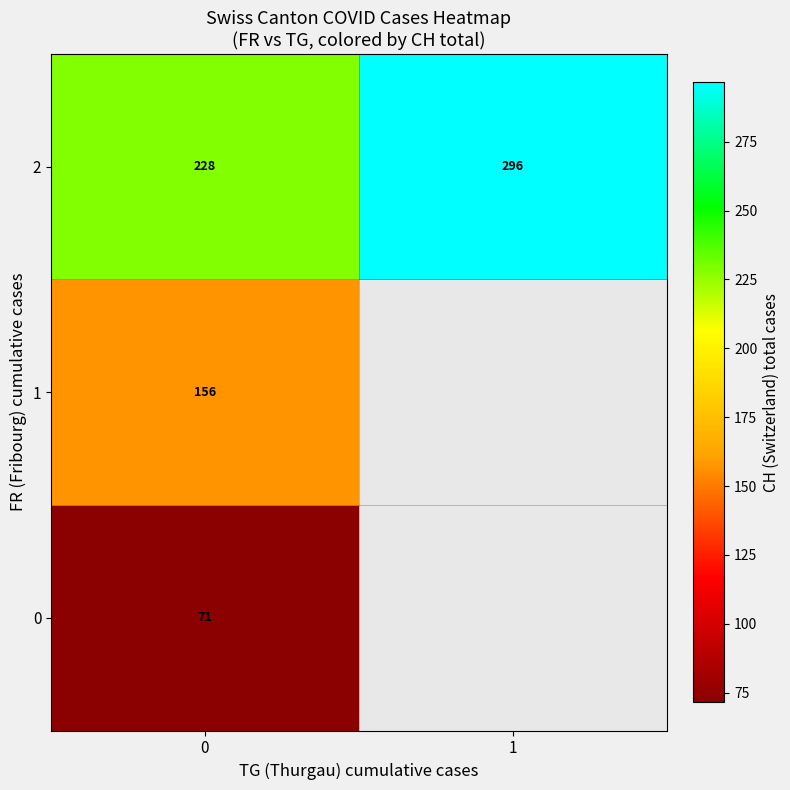

Is the value of 1 at 0 greater than the value of 2 at 0?

No